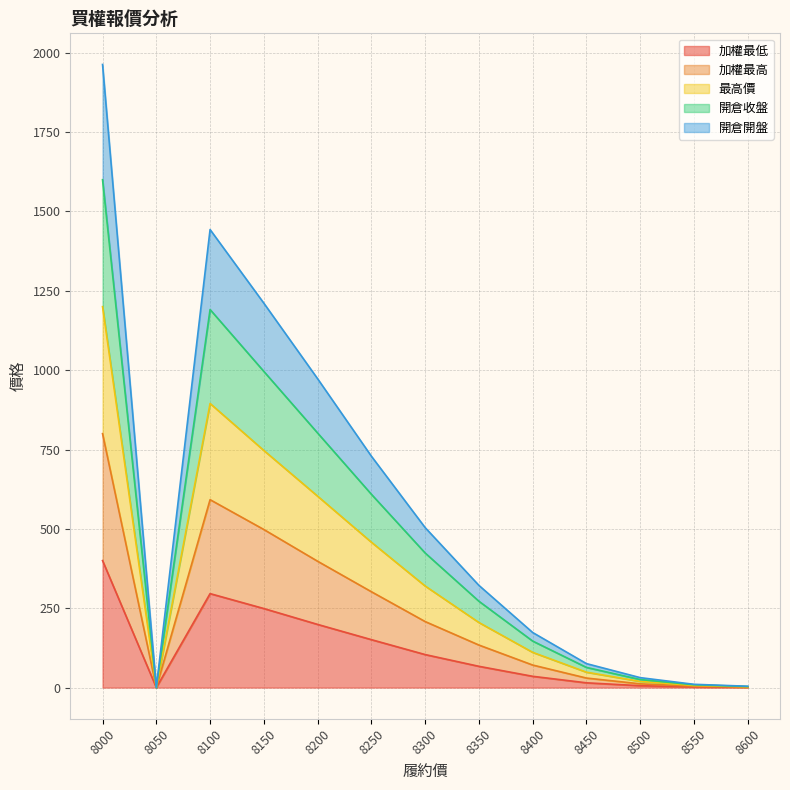

What is the total value across all series at 8550?

32.1